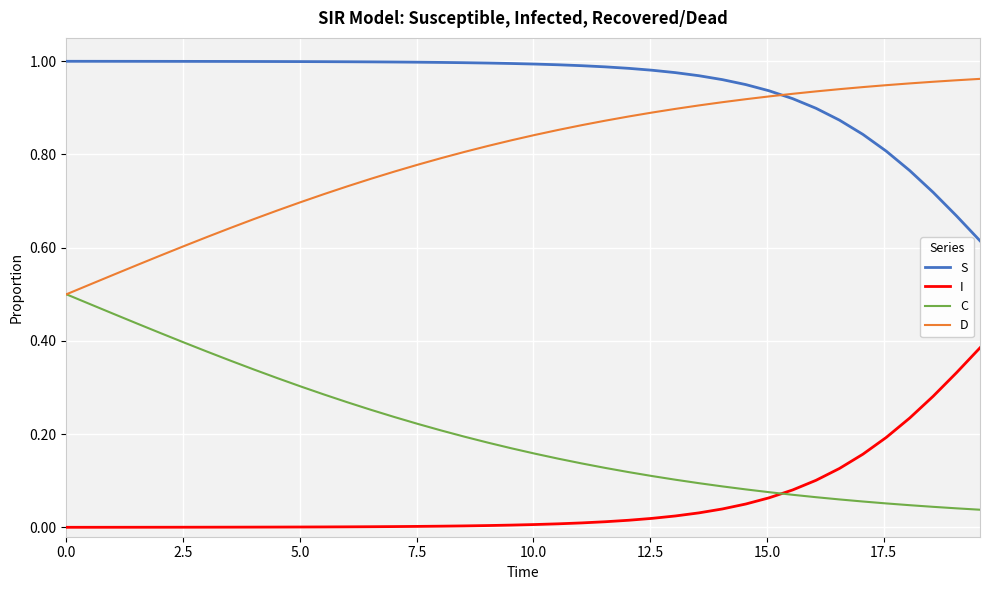

True or false: C and S intersect in this chart.

False